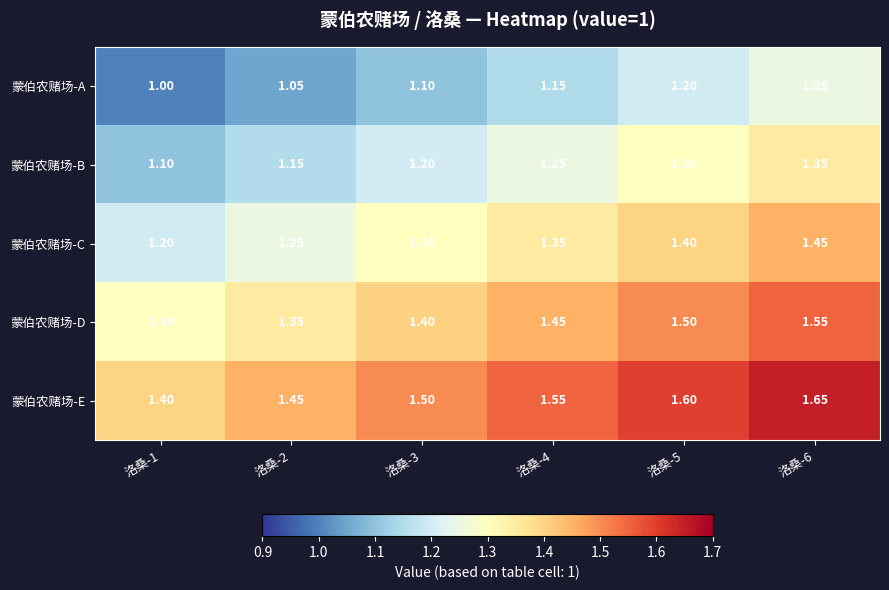

List the series in order of their peak value, highest first.

蒙伯农赌场-E, 蒙伯农赌场-D, 蒙伯农赌场-C, 蒙伯农赌场-B, 蒙伯农赌场-A